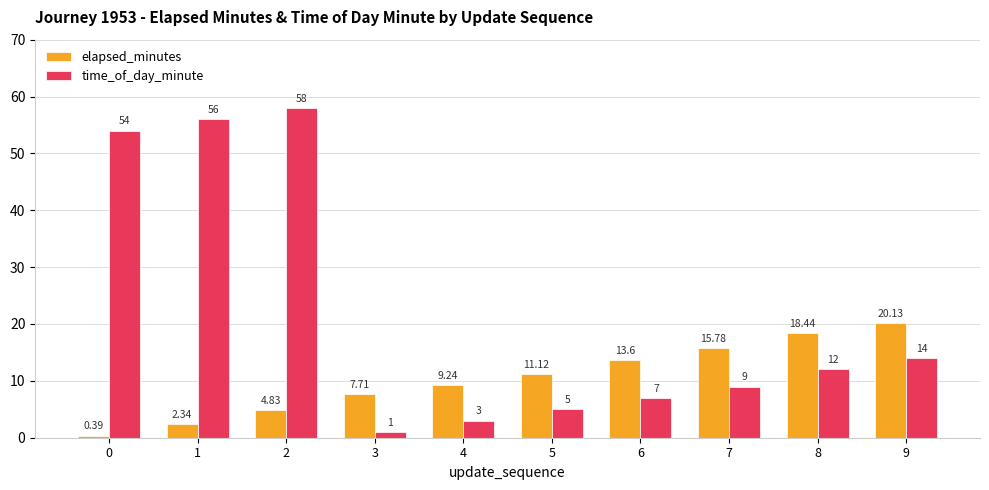

Which series has the largest total across all categories?

time_of_day_minute